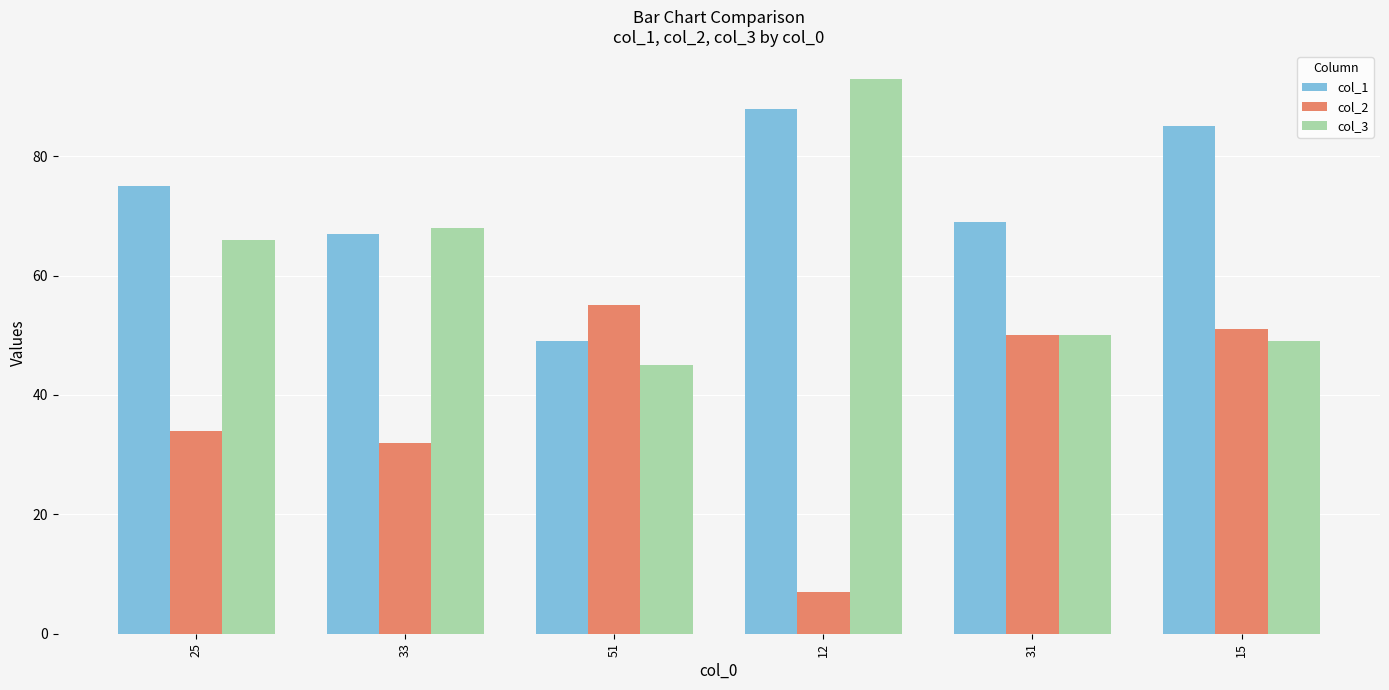

The col_1 series shows 49 at 51. True or false?

True